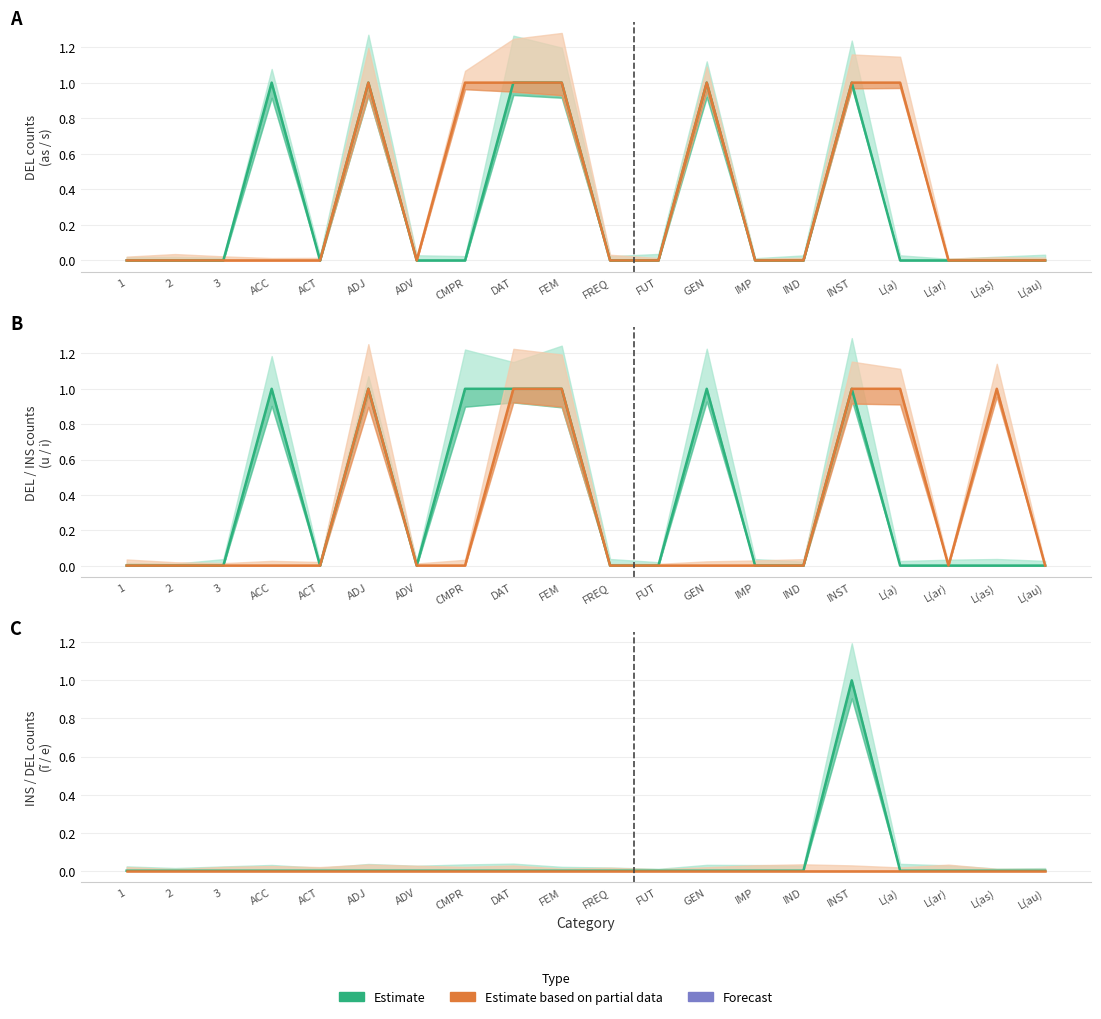

At which category is the sum across all series the highest?

INST